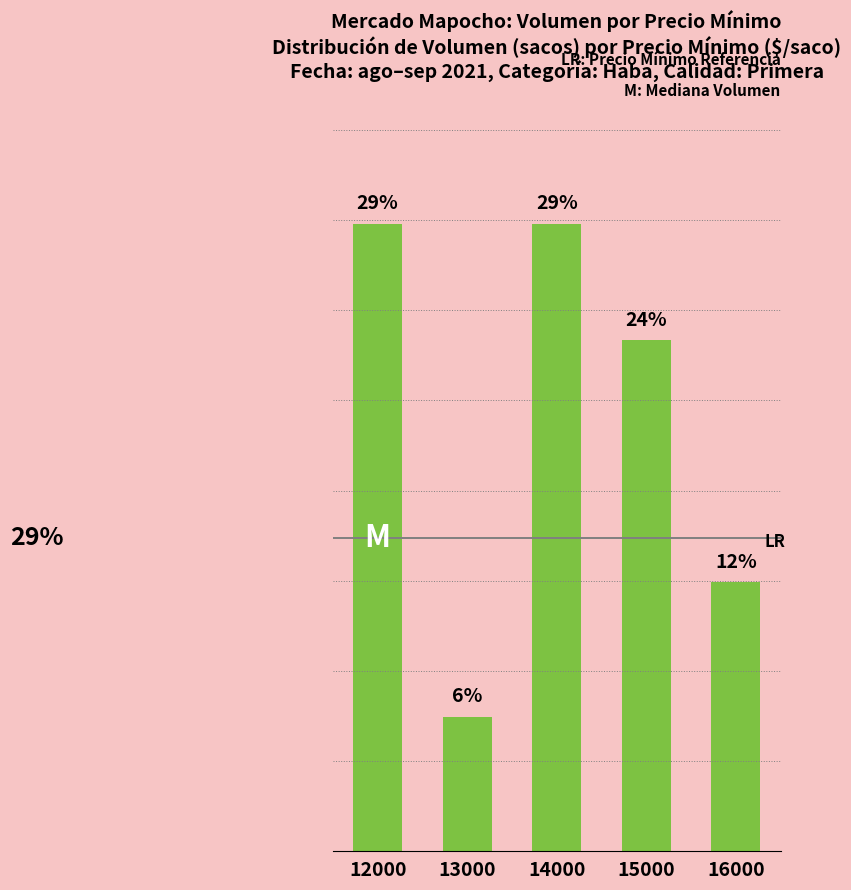

Are the bars horizontal?

No